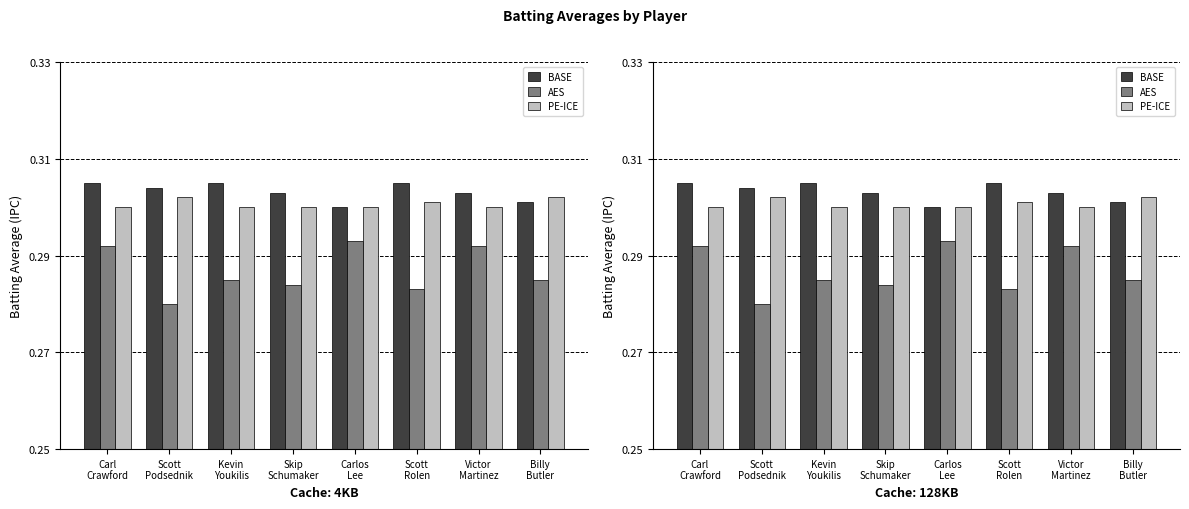

Between Carl
Crawford and Scott
Podsednik, which series saw the biggest shift?

AES